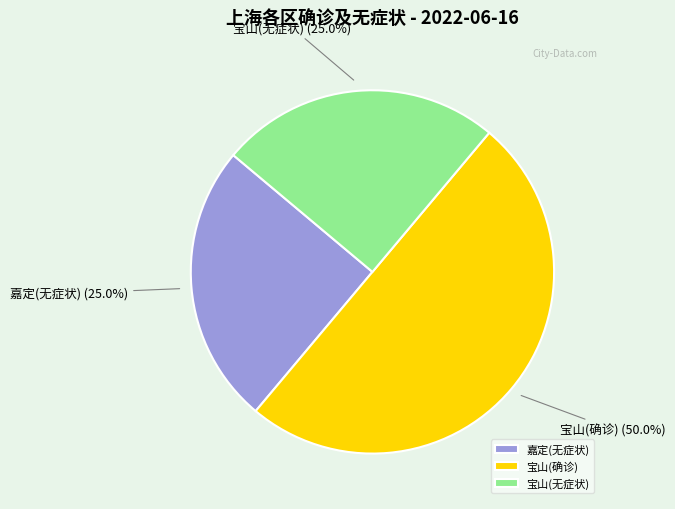

What is the ratio of the value at 宝山(无症状) to the value at 嘉定(无症状)?

1.0